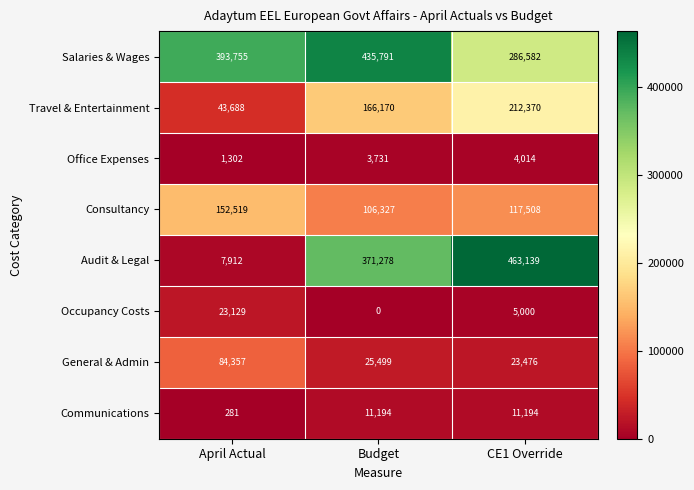

The value of General & Admin at CE1 Override is 10909. True or false?

False